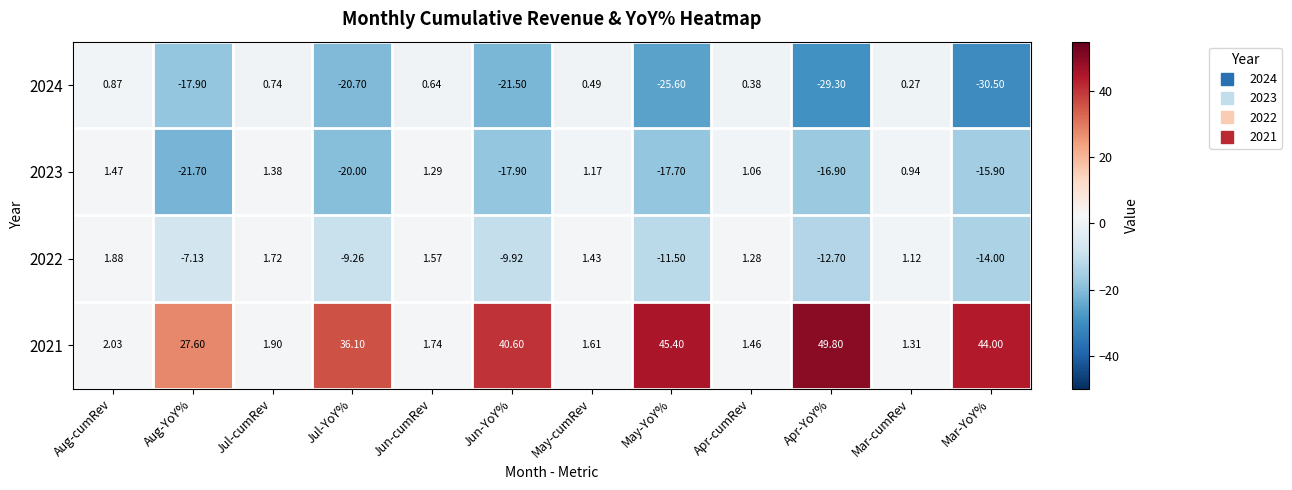

At which label does 2024 first exceed 0?

Aug-cumRev